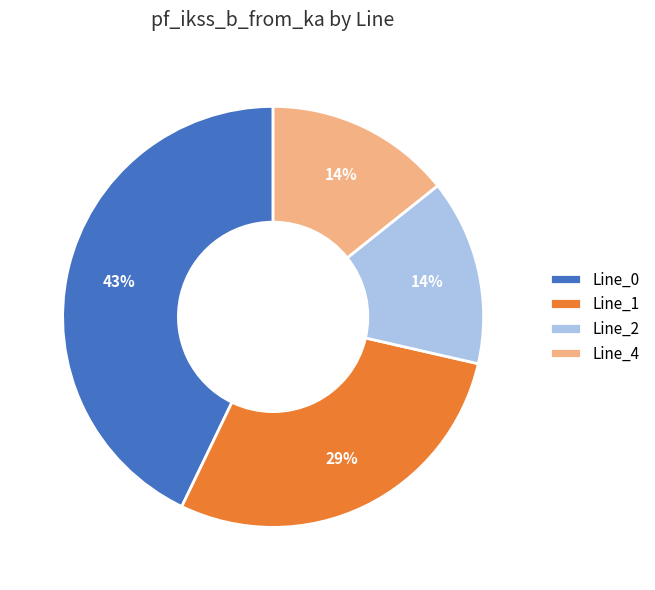

Which category has the biggest portion of the pie?

Line_0